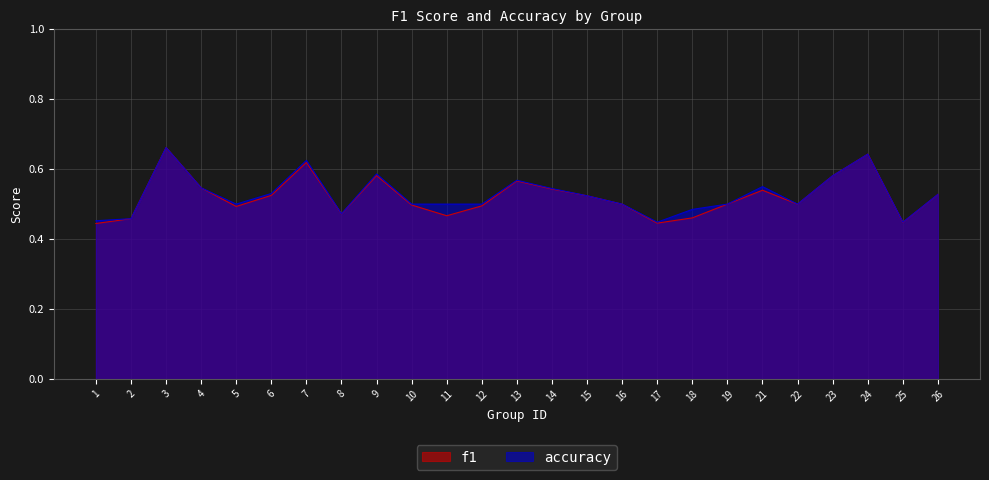

List the series in order of their overall mean, highest first.

accuracy, f1